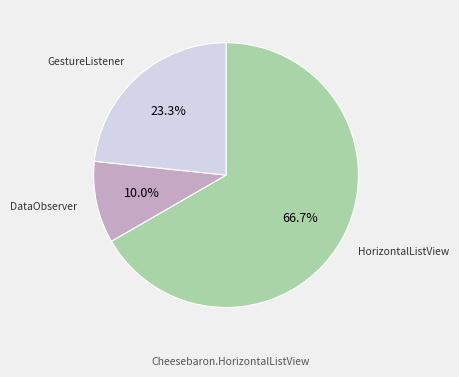

Does any single category account for the majority?

Yes